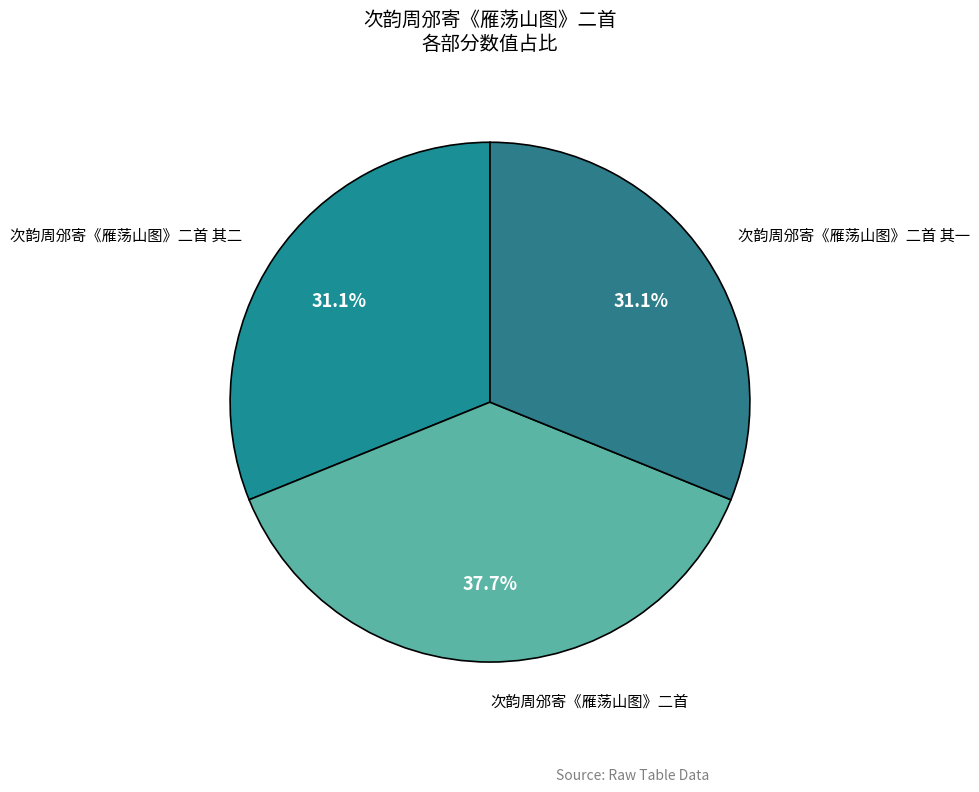

Which category has the biggest portion of the pie?

次韵周邠寄《雁荡山图》二首